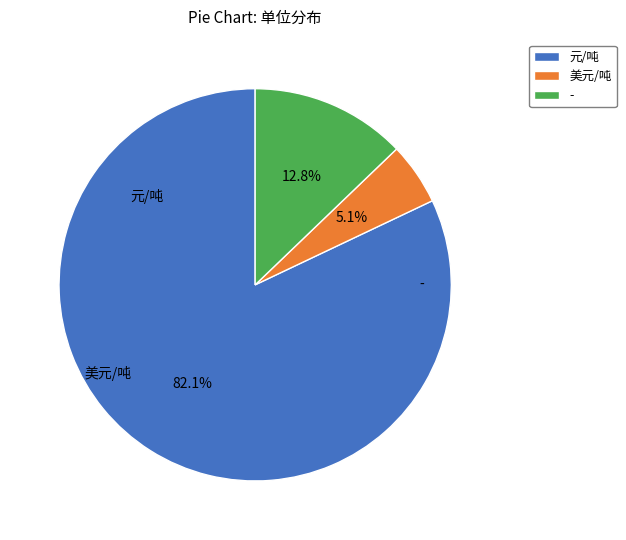

To the nearest percent, what percentage of the pie is -?

13%